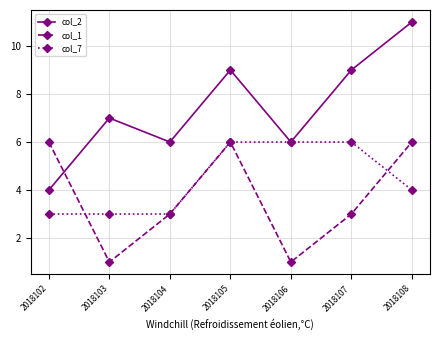

At 2018107, list the series in order from smallest to largest.

col_1, col_7, col_2